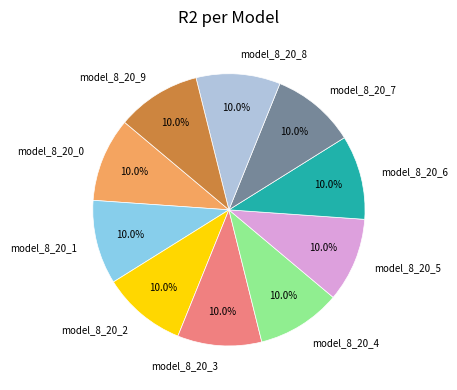

Is the sum of model_8_20_1 and model_8_20_5 greater than half?

No